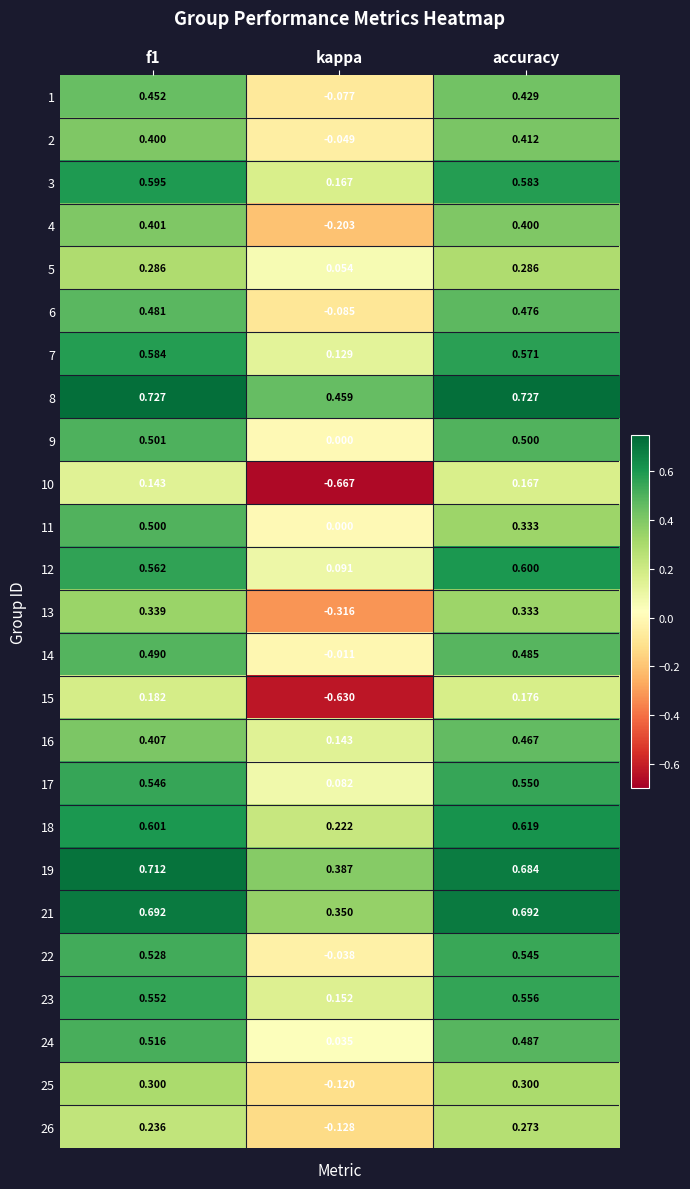

At which label is 18 closest to 0?

kappa